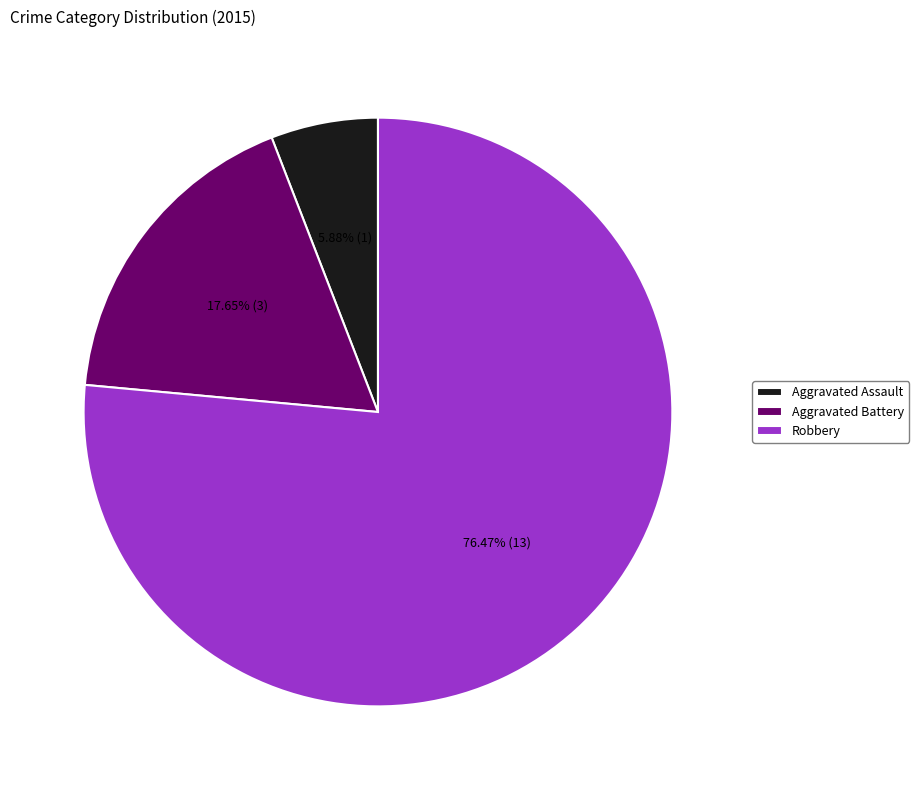

Which has a higher value, Robbery or Aggravated Assault?

Robbery